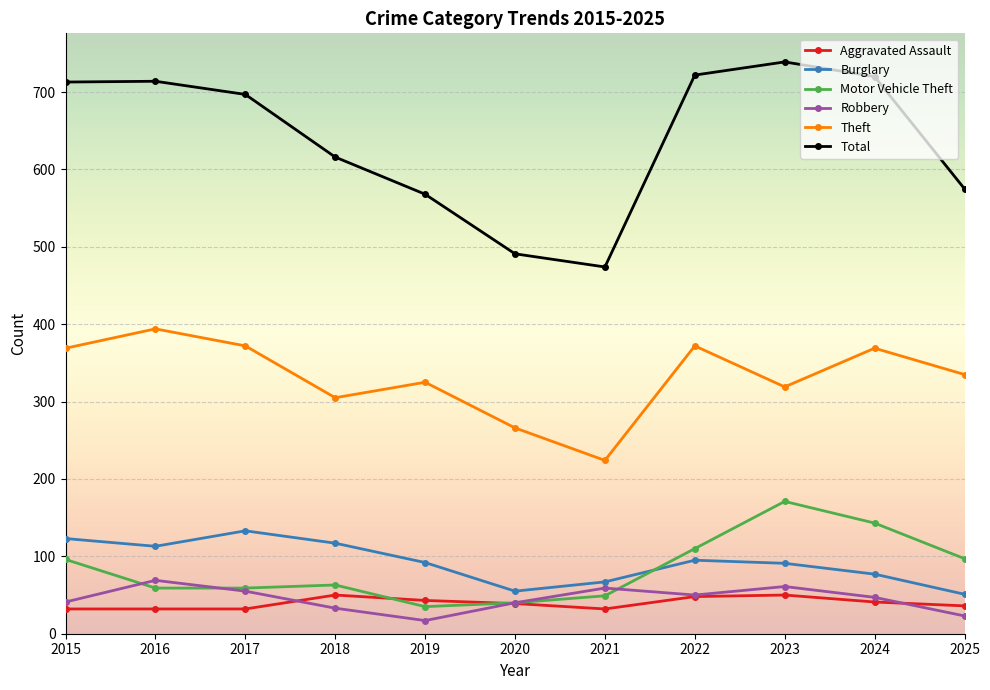

What are all the series names shown in the legend?

Aggravated Assault, Burglary, Motor Vehicle Theft, Robbery, Theft, Total